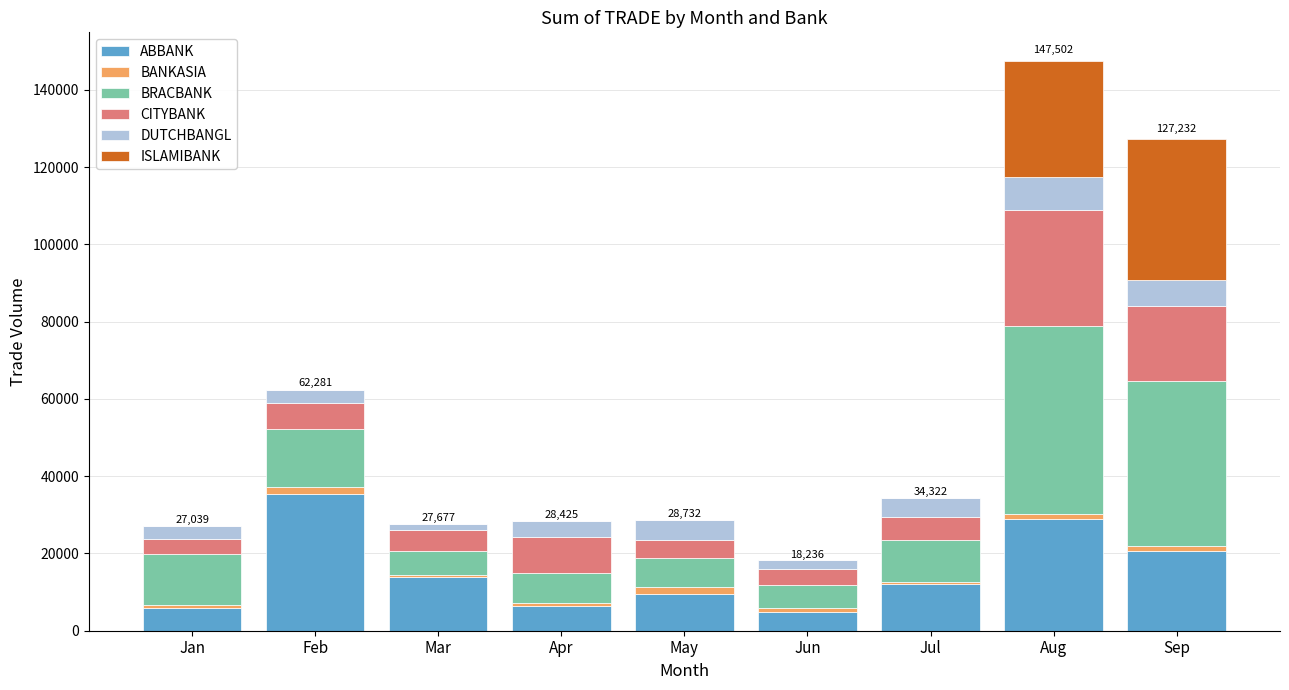

At which category is the sum across all series the highest?

Aug